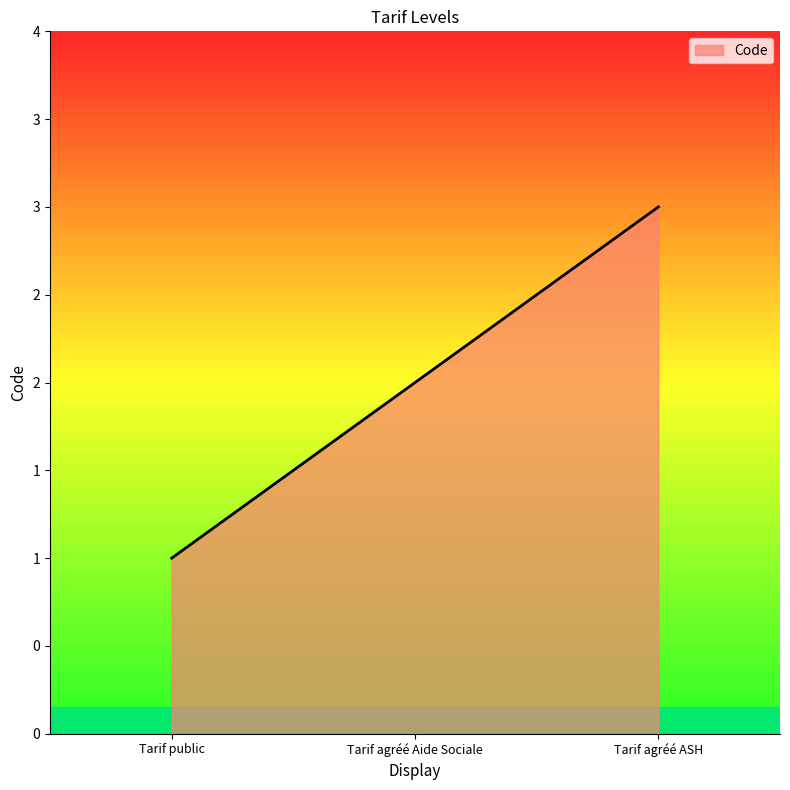

Is it true that the value at Tarif agréé Aide Sociale is 3?

False